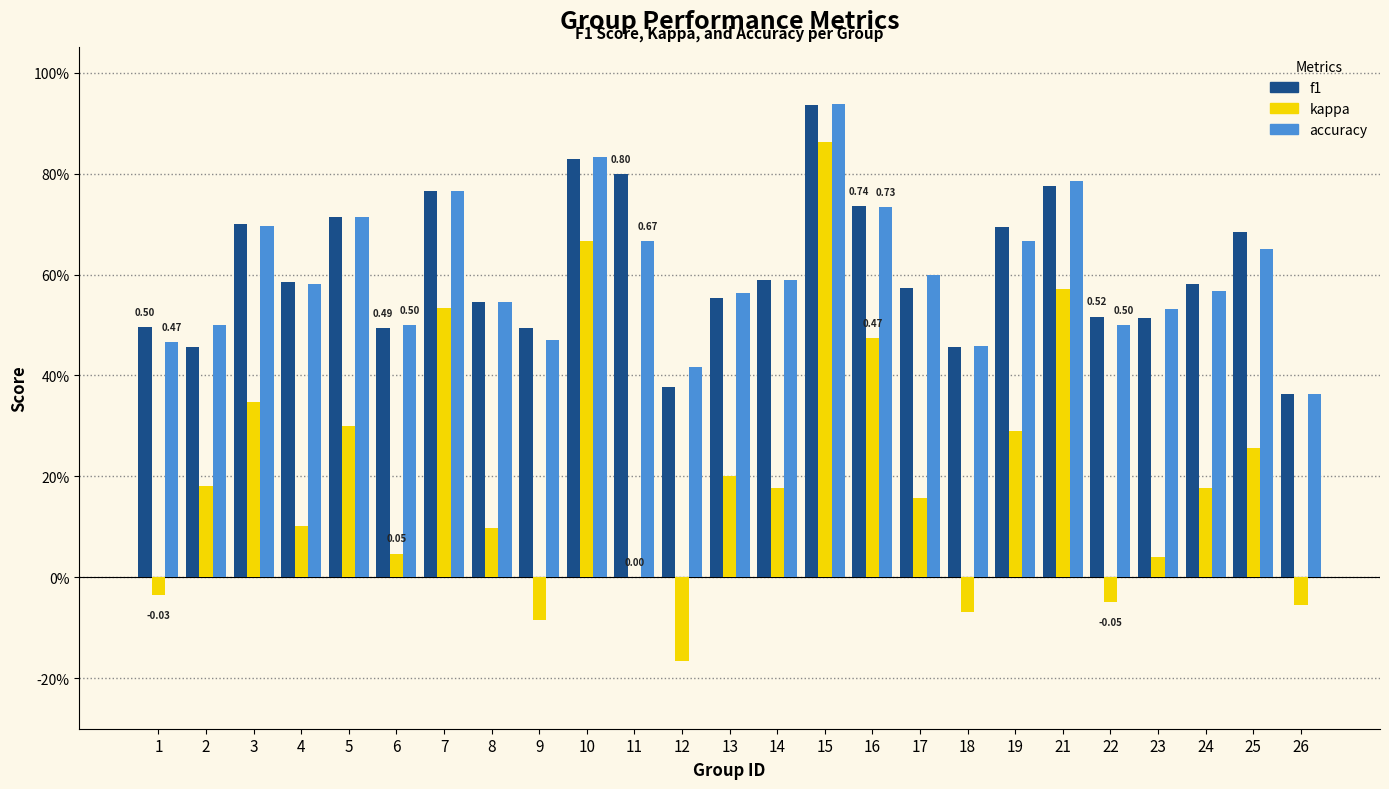

What is the lowest value of the kappa series?

-0.2